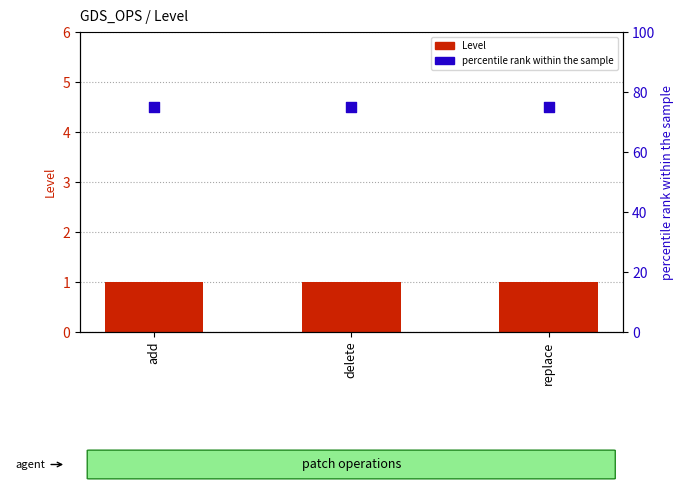

Which series has the widest spread of Y values?

Level